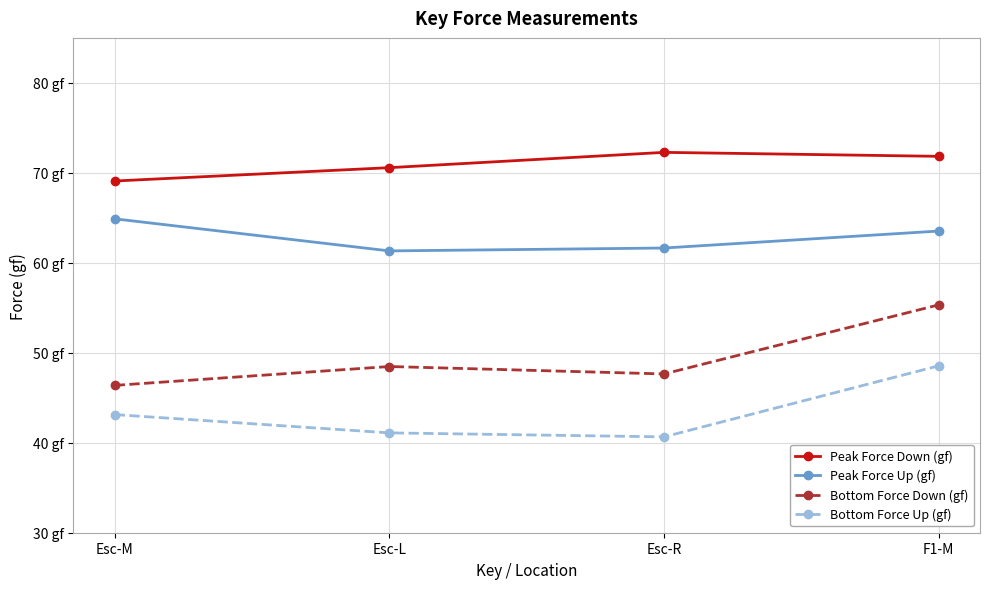

True or false: Peak Force Up (gf) has more than 0 points higher than both neighbors.

False